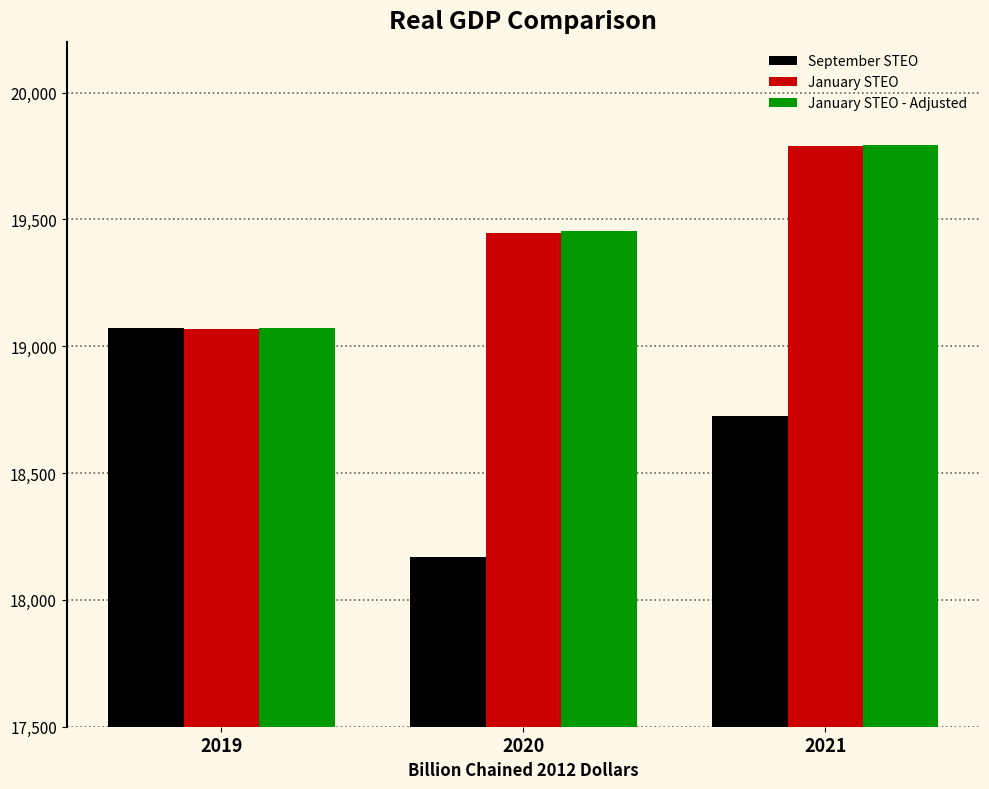

How many bars are there in total?

9